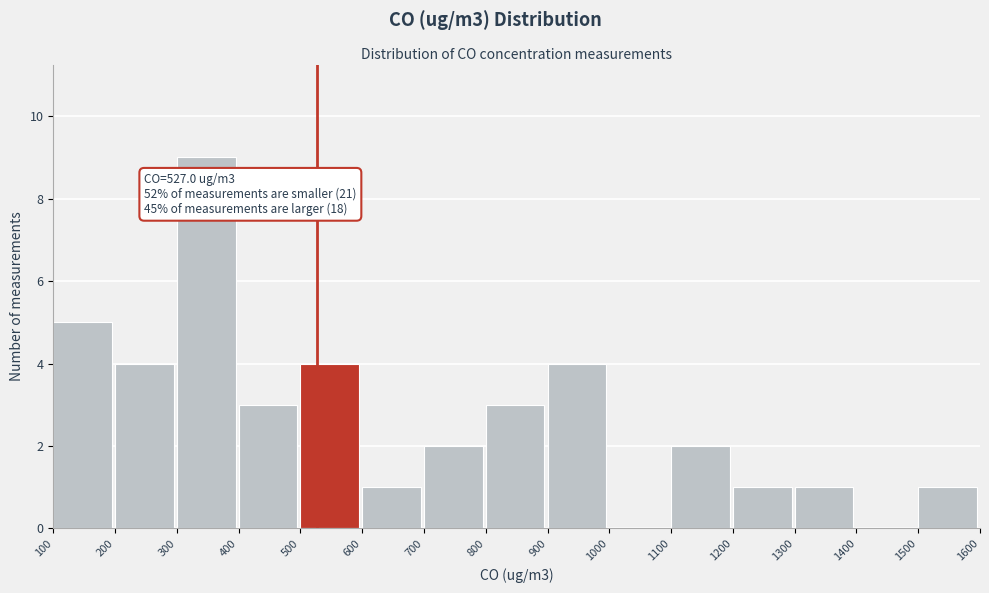

Over which range of the x-axis is the bar tallest?

300 to 400